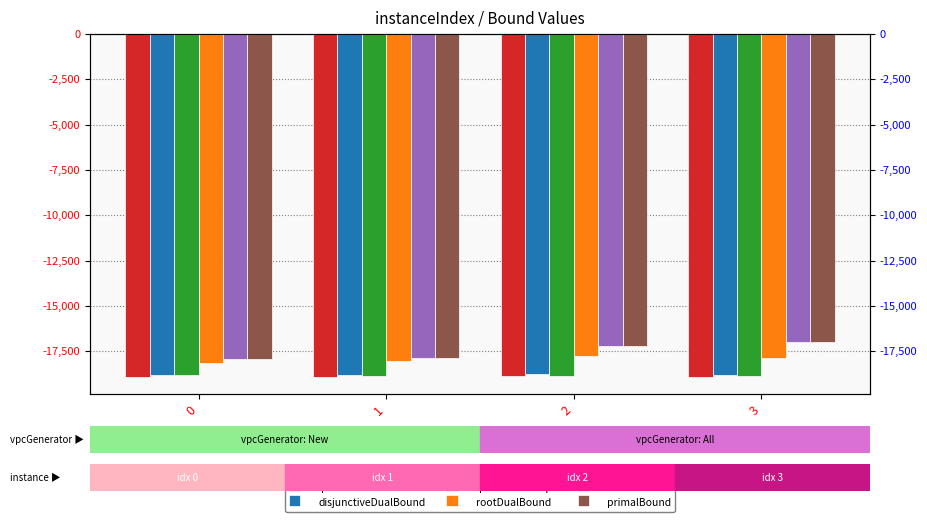

How many series are shown in this chart?

6